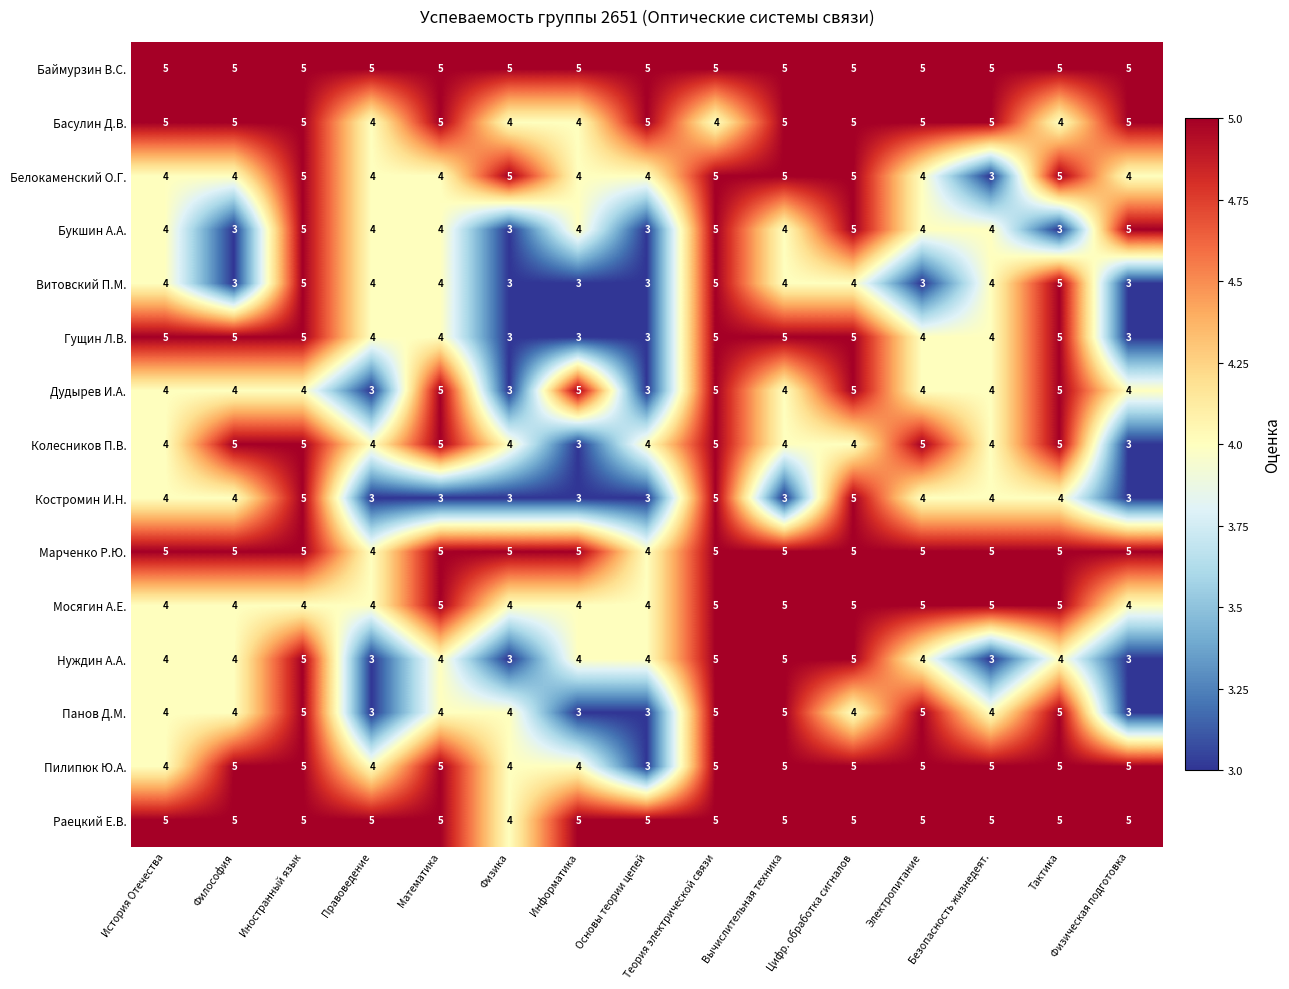

Read the Марченко Р.Ю. value at Цифр. обработка сигналов.

5